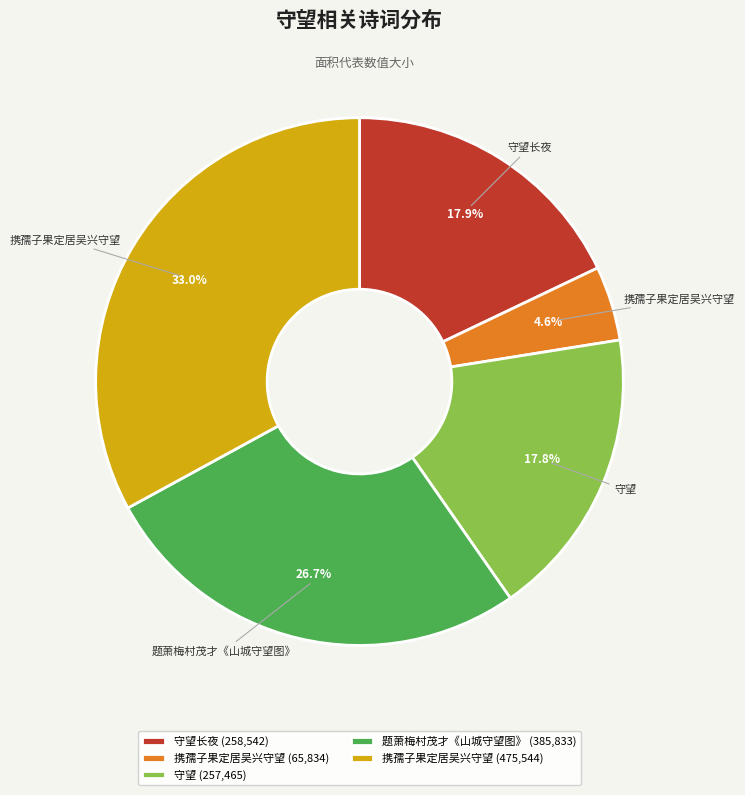

Does any single category account for the majority?

No